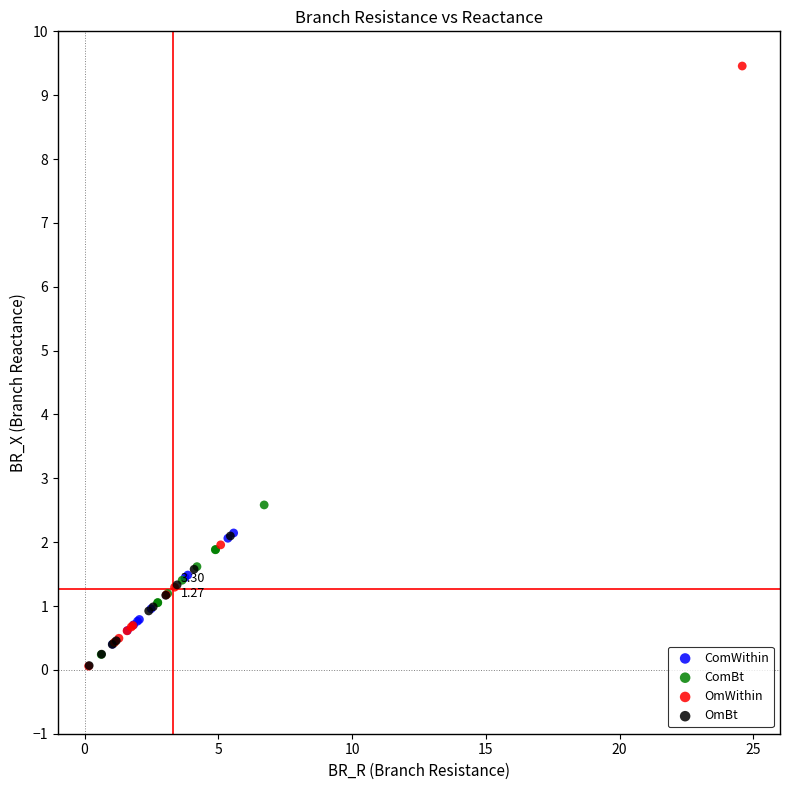

Which series reaches the maximum Y coordinate?

OmWithin